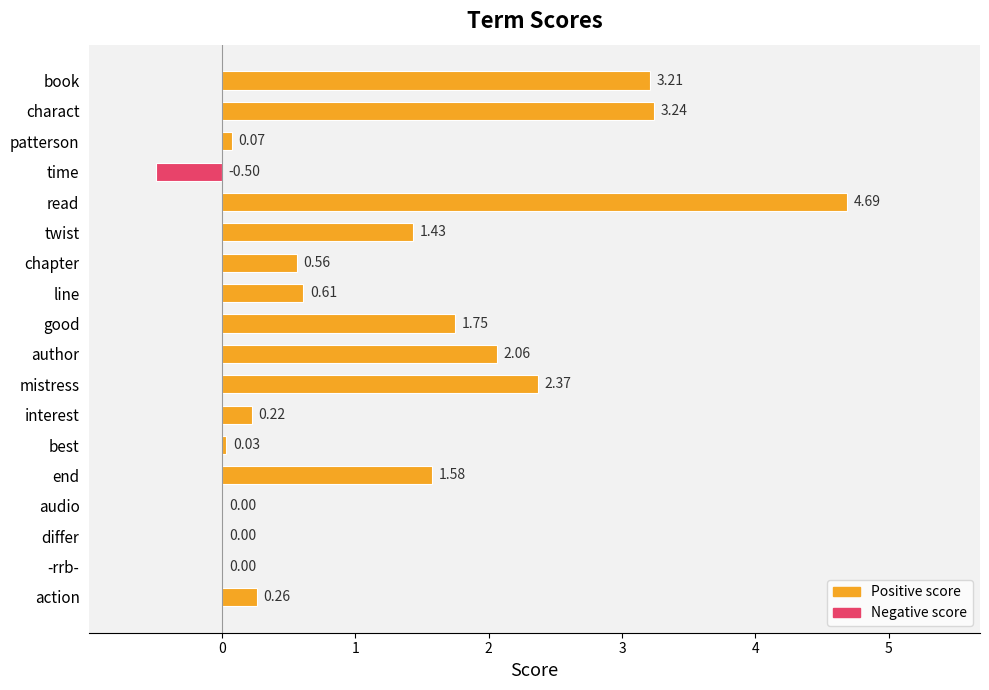

Which category has the highest value across all series?

read